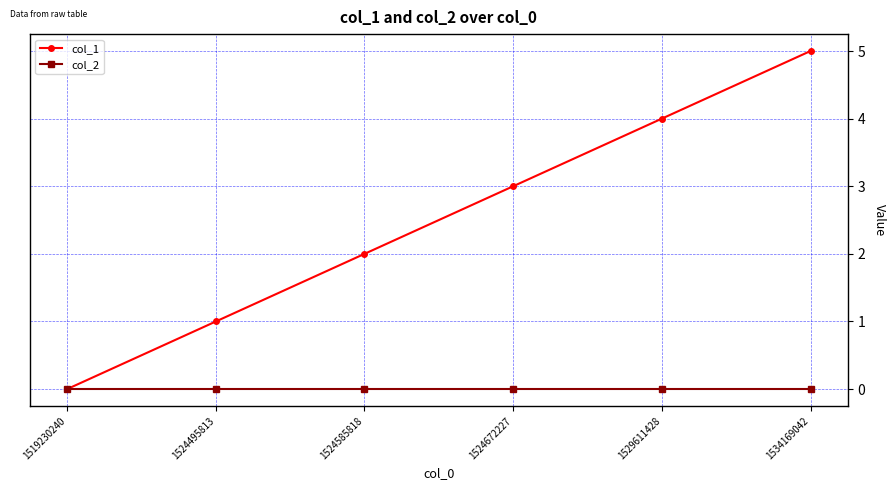

What is the spread (max minus min) of values at 1534169042?

5